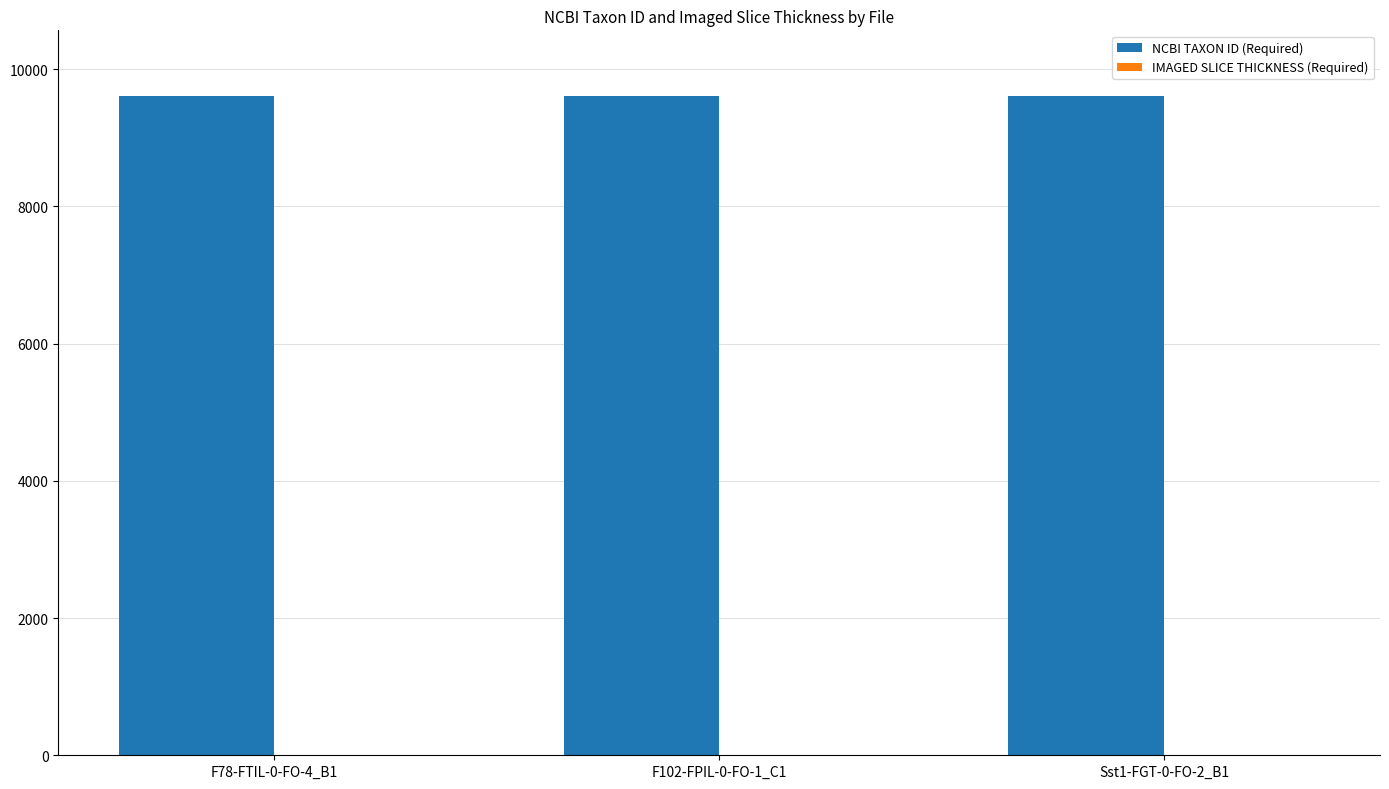

Which series has the largest total across all categories?

NCBI TAXON ID (Required)